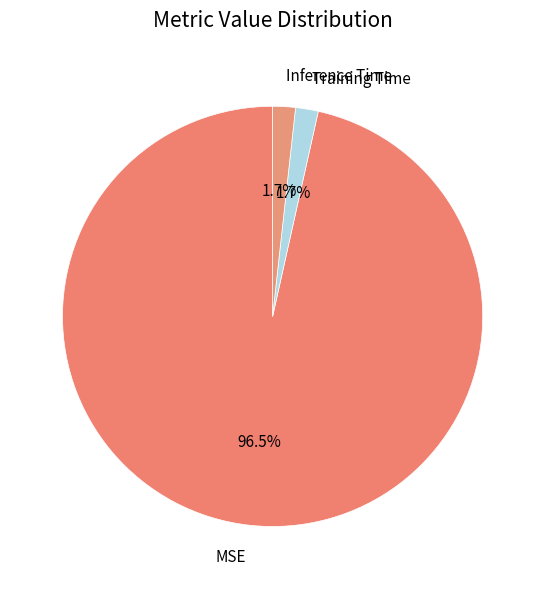

Do Training Time and Inference Time together represent more than half of the pie?

No